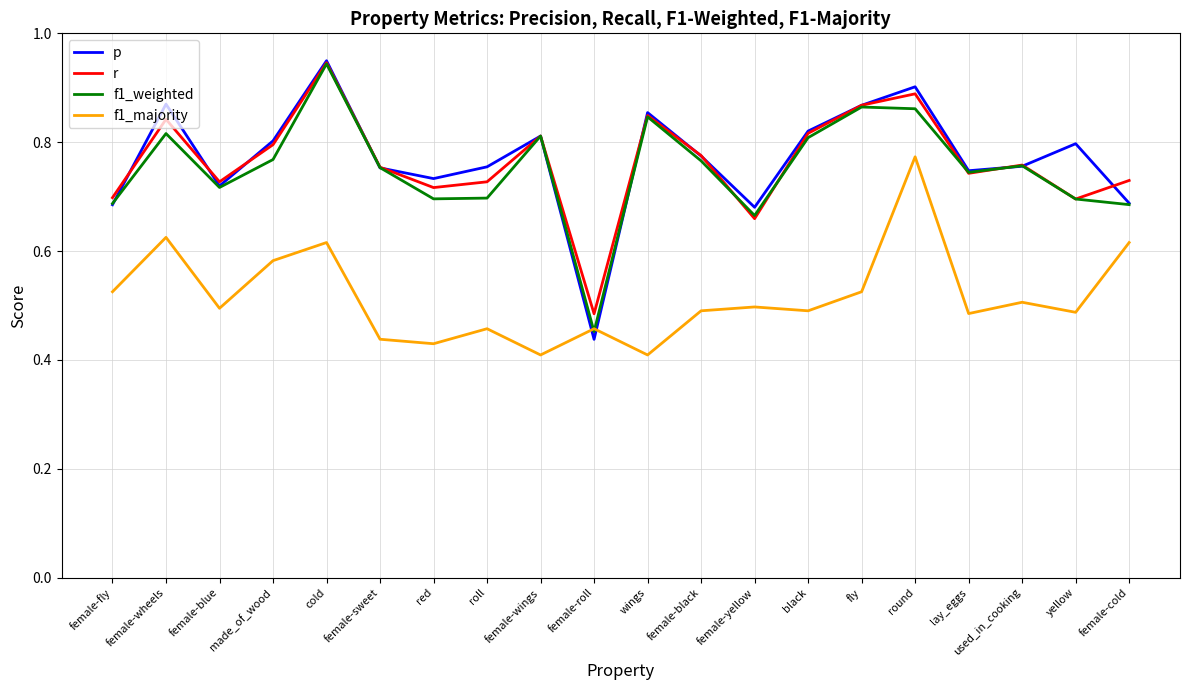

Which series has the widest spread of values?

p